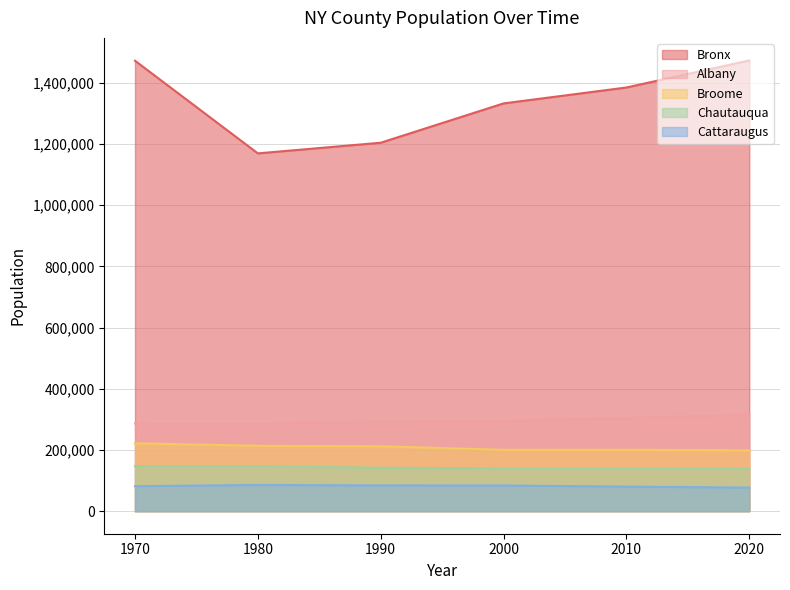

Is it true that Cattaraugus equals 48697 at 1990?

False